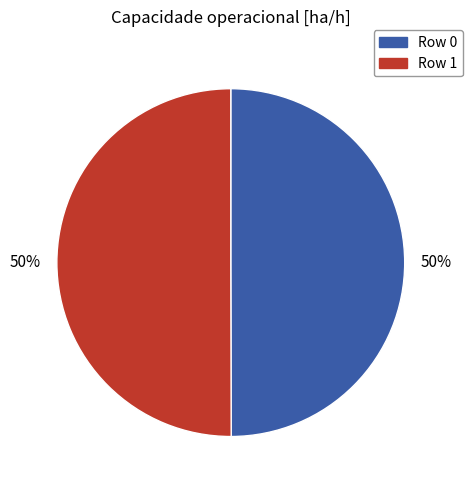

To the nearest percent, what is the average slice percentage?

50%